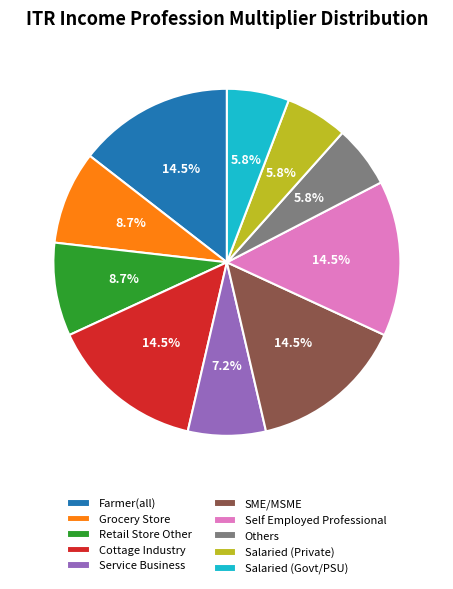

Approximately how many times larger is the value at Salaried (Private) compared to Cottage Industry?

0.4